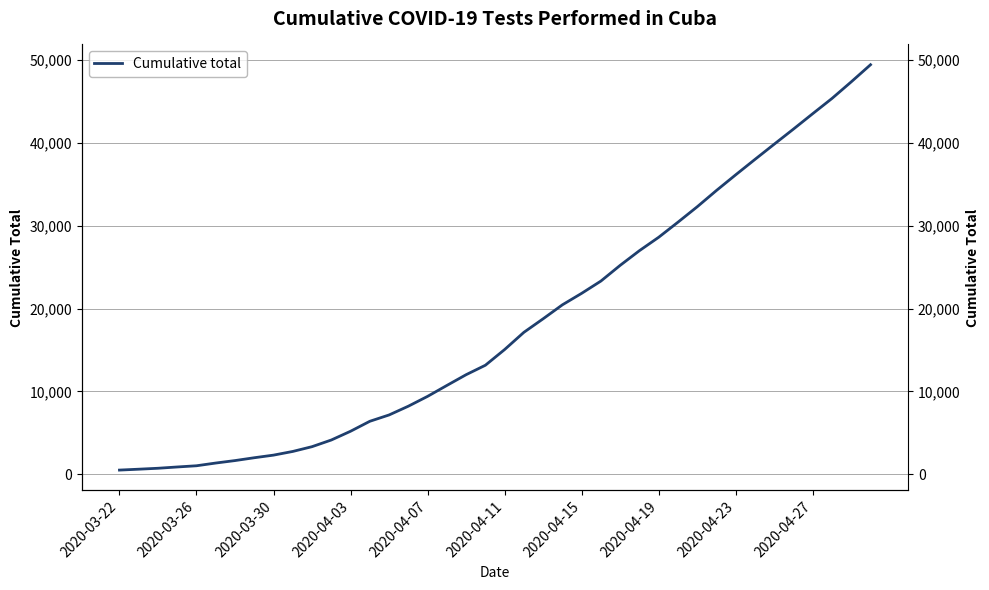

Which category has the lowest value across all series?

2020-03-22